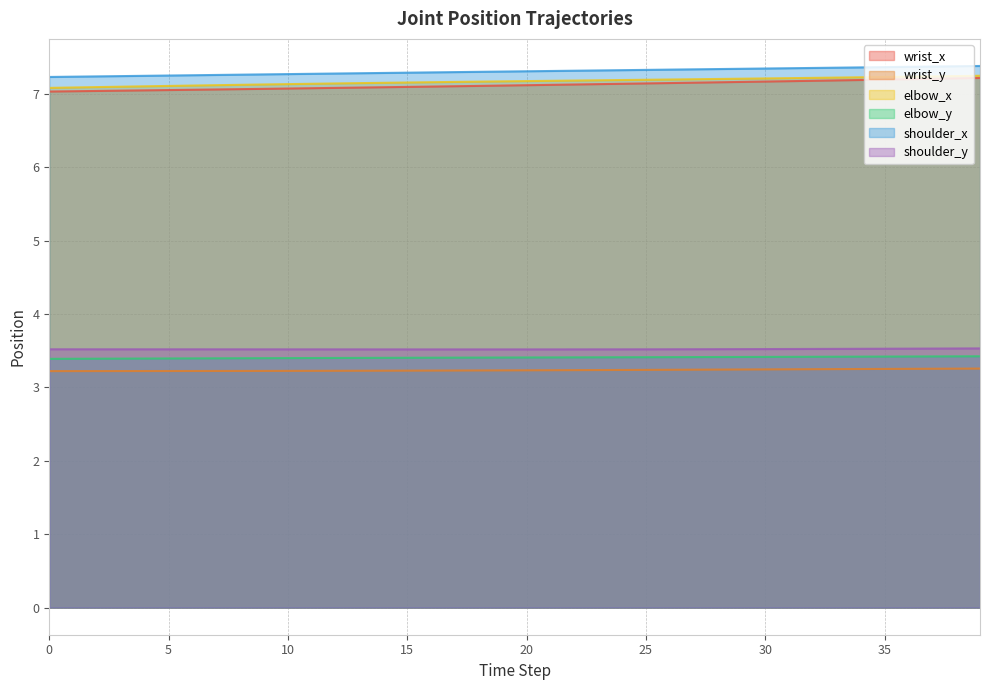

True or false: elbow_y and shoulder_x intersect in this chart.

False